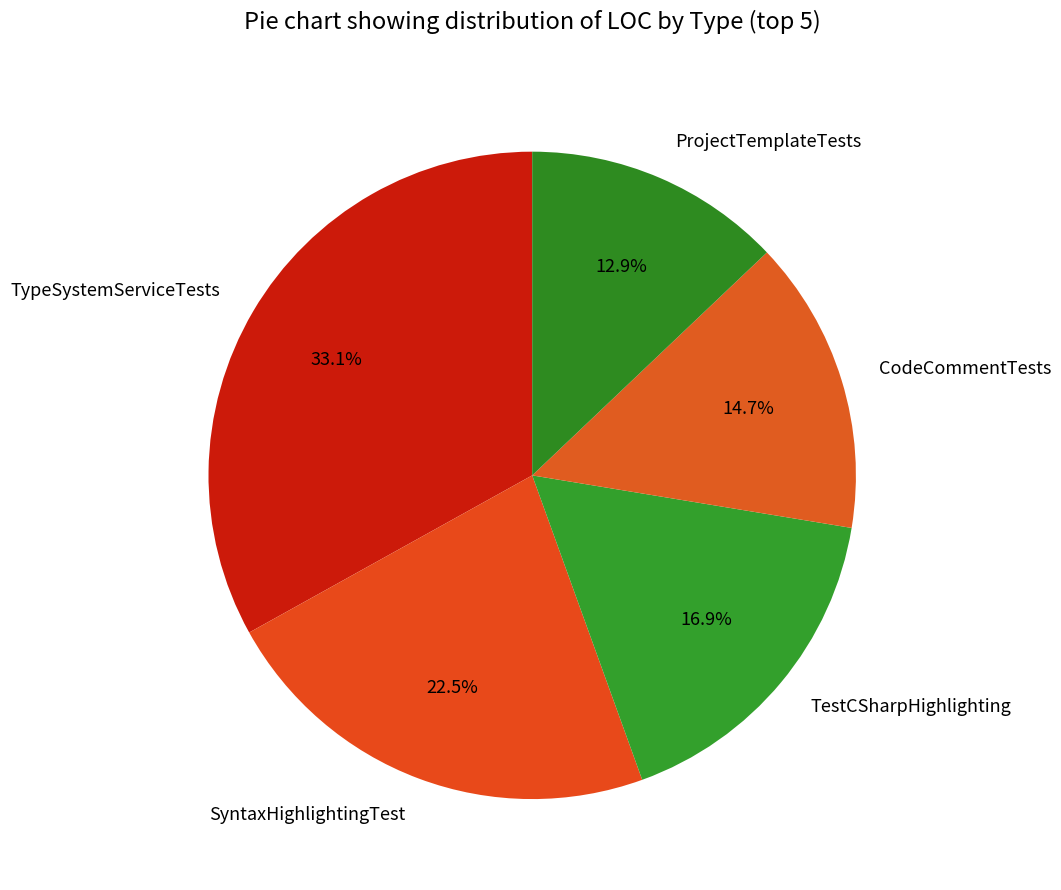

Rank the categories by value from lowest to highest.

ProjectTemplateTests, CodeCommentTests, TestCSharpHighlighting, SyntaxHighlightingTest, TypeSystemServiceTests